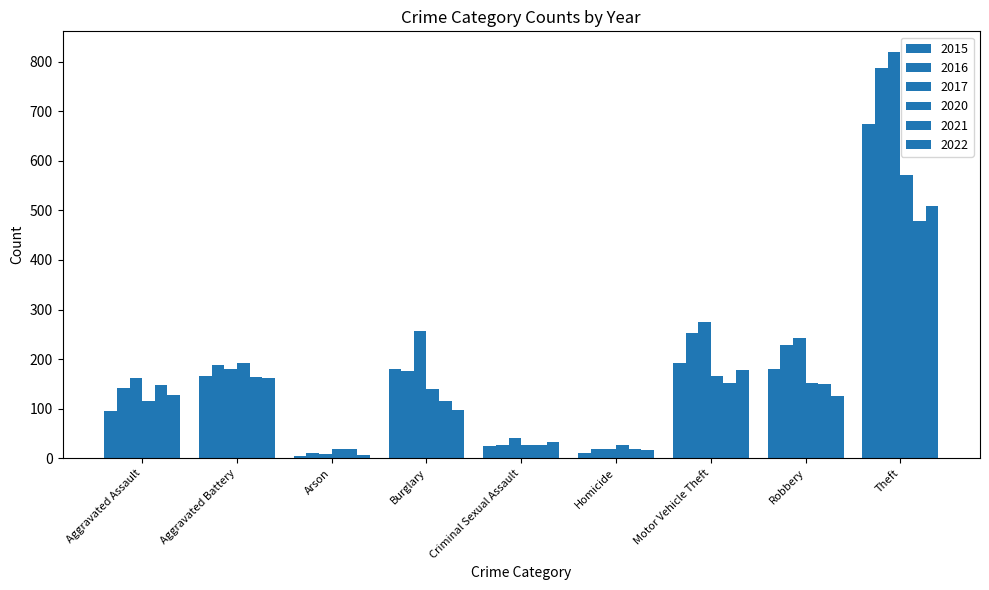

Count the number of categories in the chart.

9